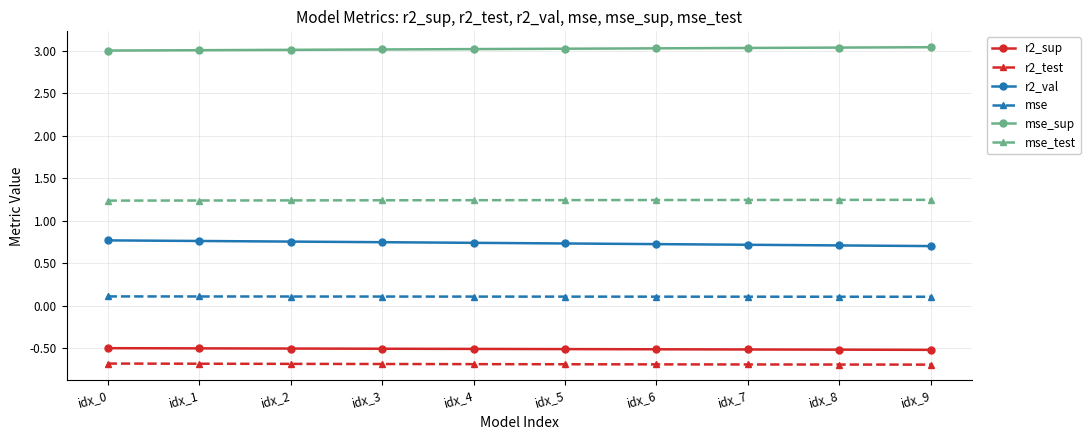

What is the spread (max minus min) of values at idx_2?

3.7